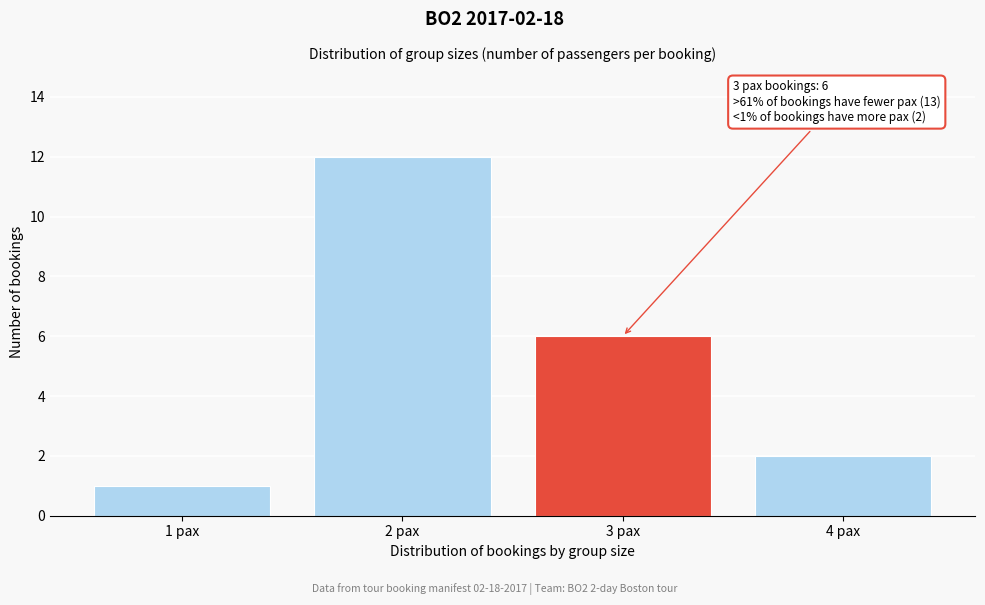

Reading left to right, list all the values displayed in this chart.

1	12	6	2